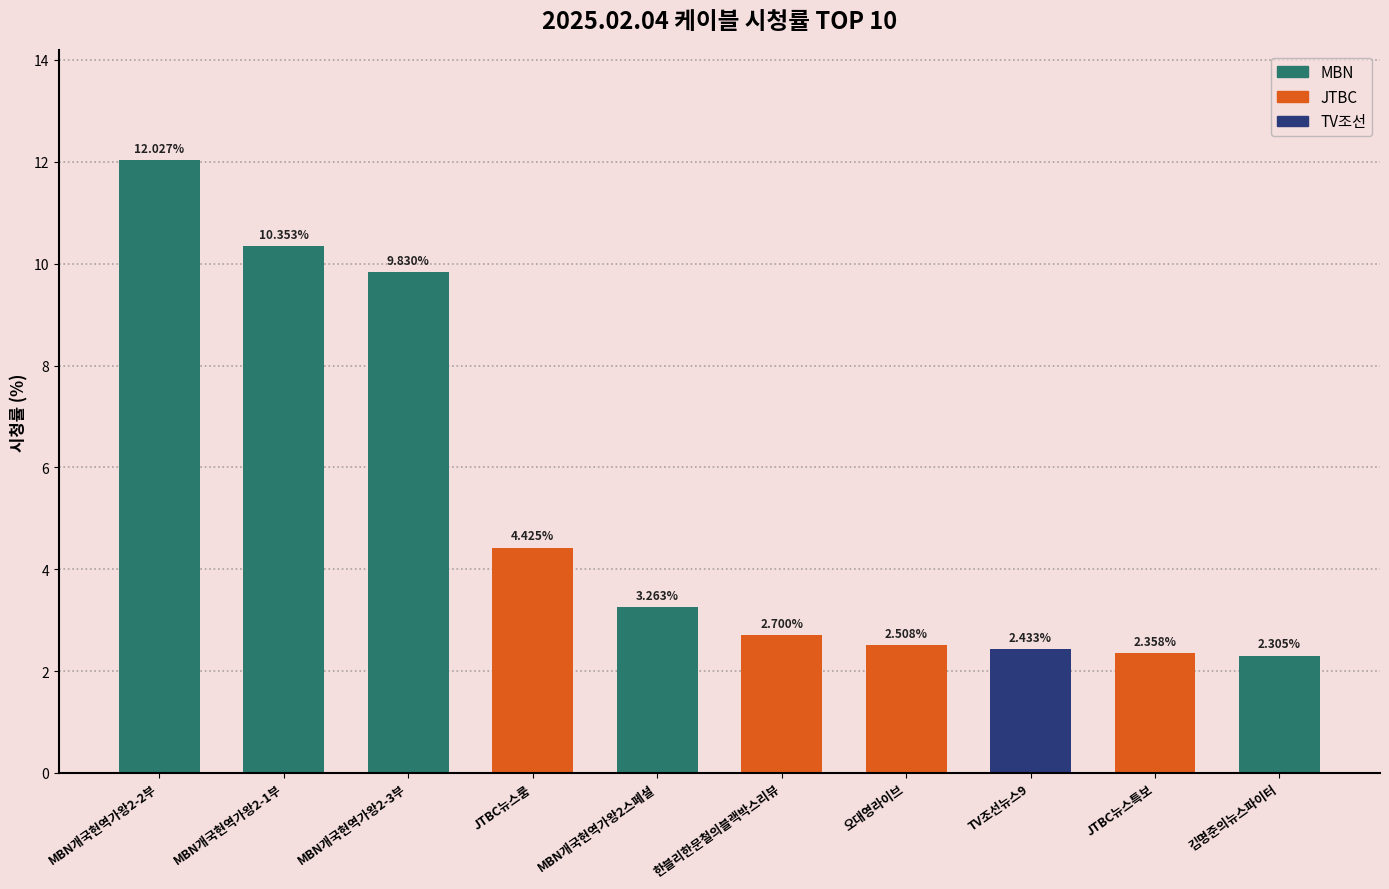

What is the value of the 2nd bar from the left?

10.4